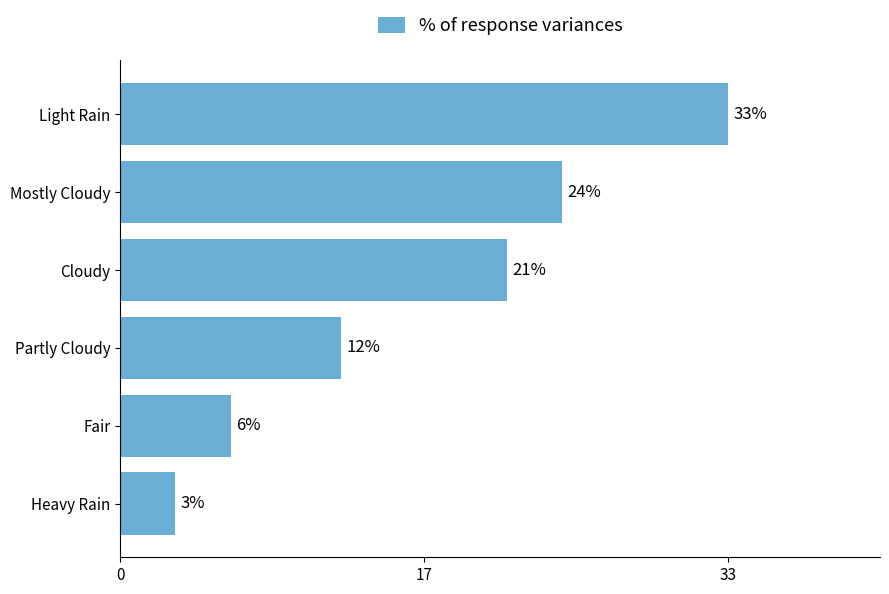

Does the chart contain any negative values?

No